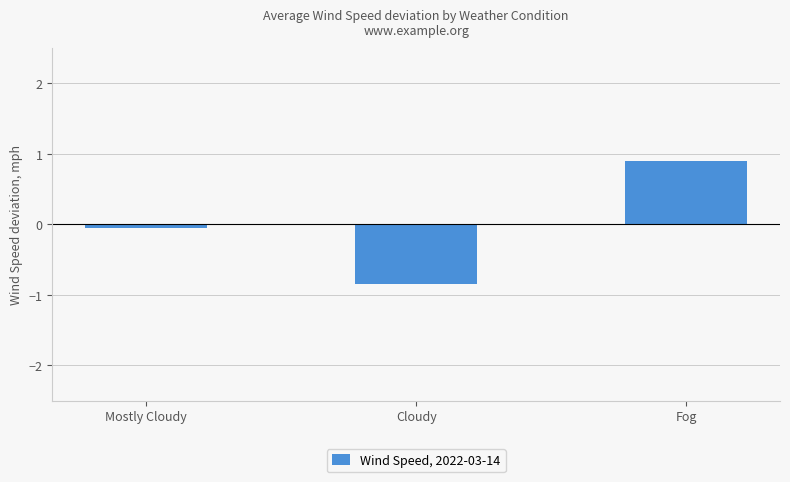

At which category does the chart reach its minimum across all series?

Cloudy